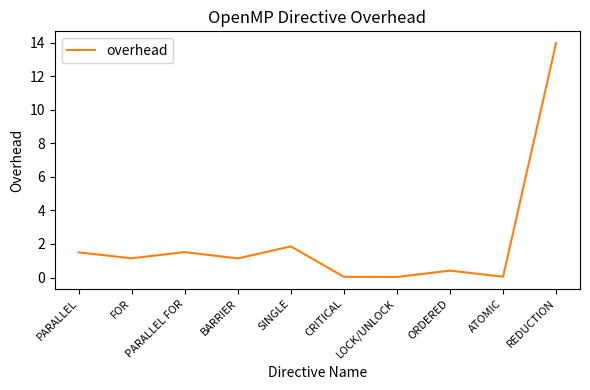

Between CRITICAL and BARRIER, which is larger?

BARRIER